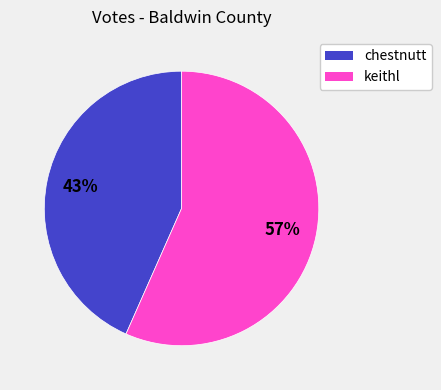

The chestnutt slice represents 43% of the pie. True or false?

True